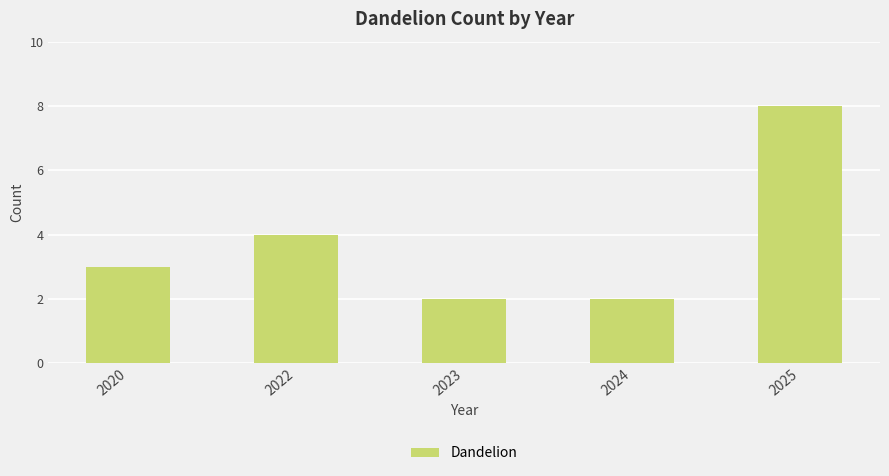

Which category has the highest value across all series?

2025